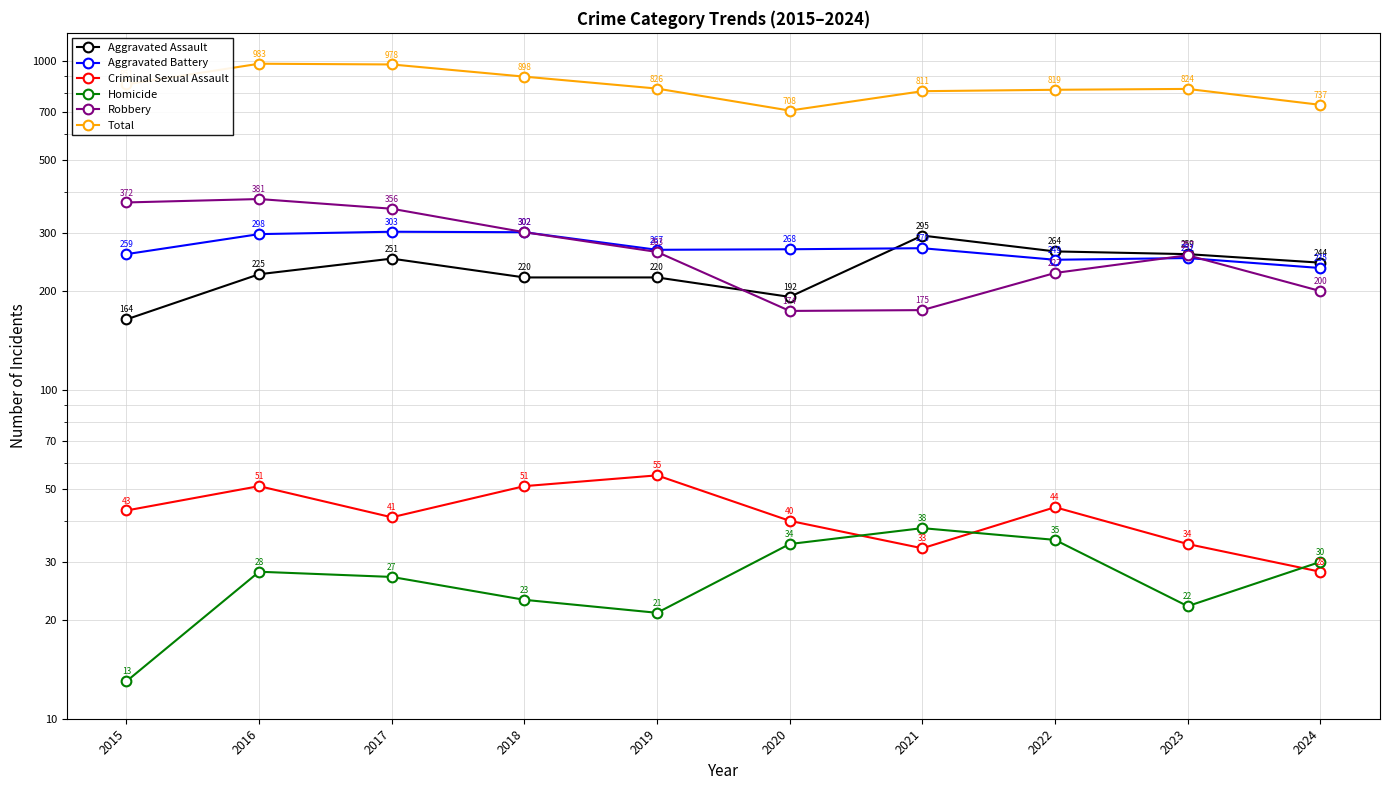

Where does the Total series first go above 826?

2015